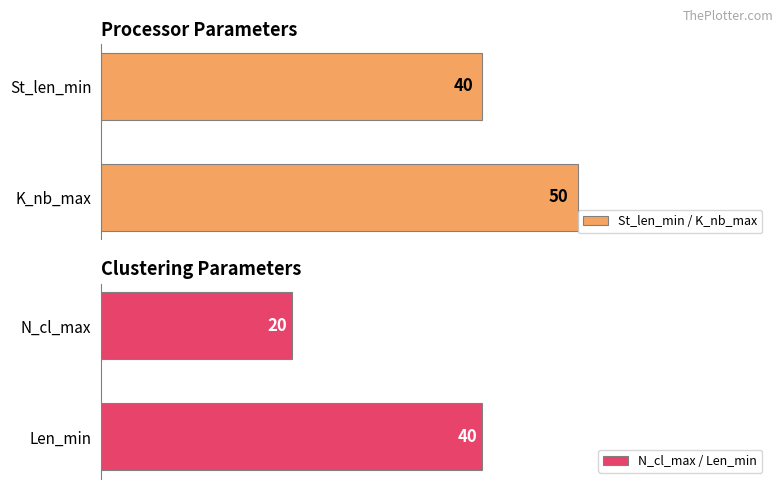

At which label does N_cl_max / Len_min reach its minimum?

N_cl_max